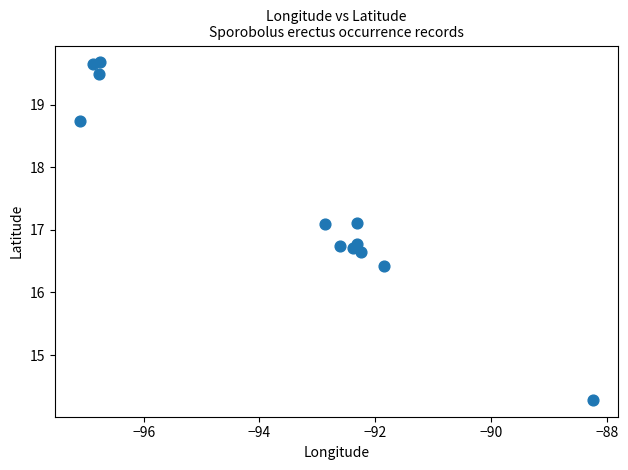

What Y value in the scatter plot is closest to 16?

16.4